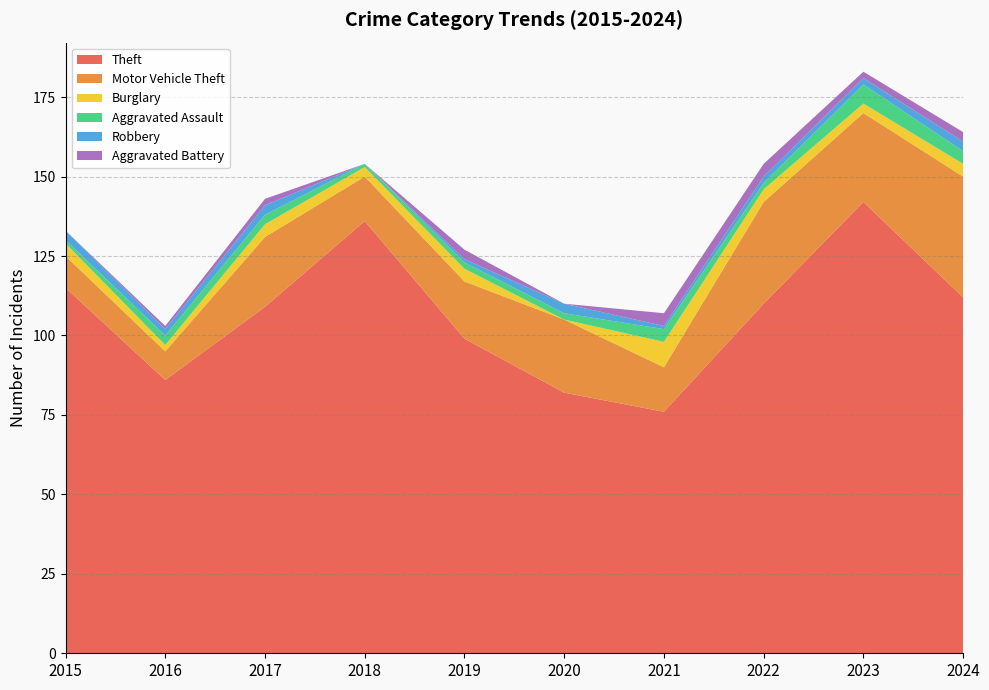

Reading left to right, extract all data points from this chart.

Theft: 115	86	109	136	99	82	76	110	142	112
Motor Vehicle Theft: 10	9	22	14	18	23	14	32	28	38
Burglary: 4	2	4	3	4	0	8	4	3	4
Aggravated Assault: 1	3	3	1	2	2	4	2	6	4
Robbery: 3	2	3	0	1	3	1	2	2	3
Aggravated Battery: 0	1	2	0	3	0	4	4	2	3